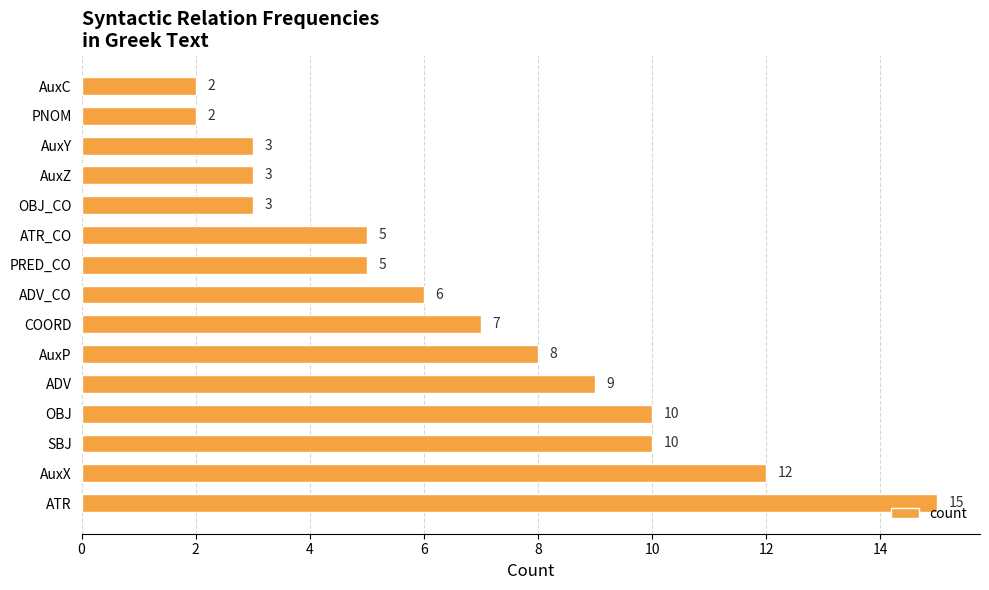

The chart shows a value of 2 at AuxP. True or false?

False